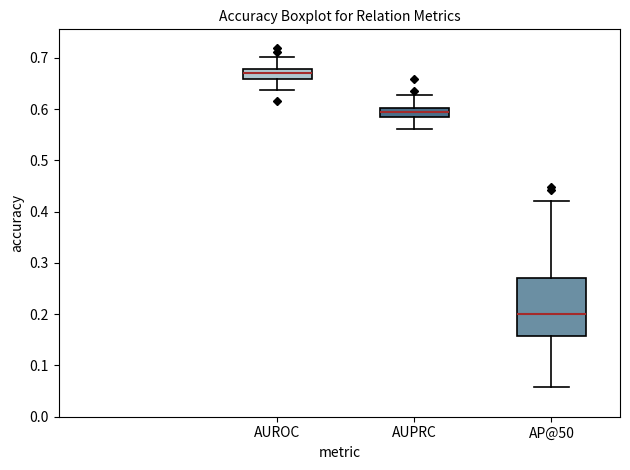

Reading left to right, read every box against the y-axis: the position of its median line, the range the box covers, and the ends of its whiskers. The values are not printed on the chart, so give them approximately, as read against the axis.

AUROC: median 0.67, box 0.66 to 0.68, whiskers 0.64 to 0.70
AUPRC: median 0.59, box 0.58 to 0.60, whiskers 0.56 to 0.63
AP@50: median 0.20, box 0.16 to 0.27, whiskers 0.06 to 0.42